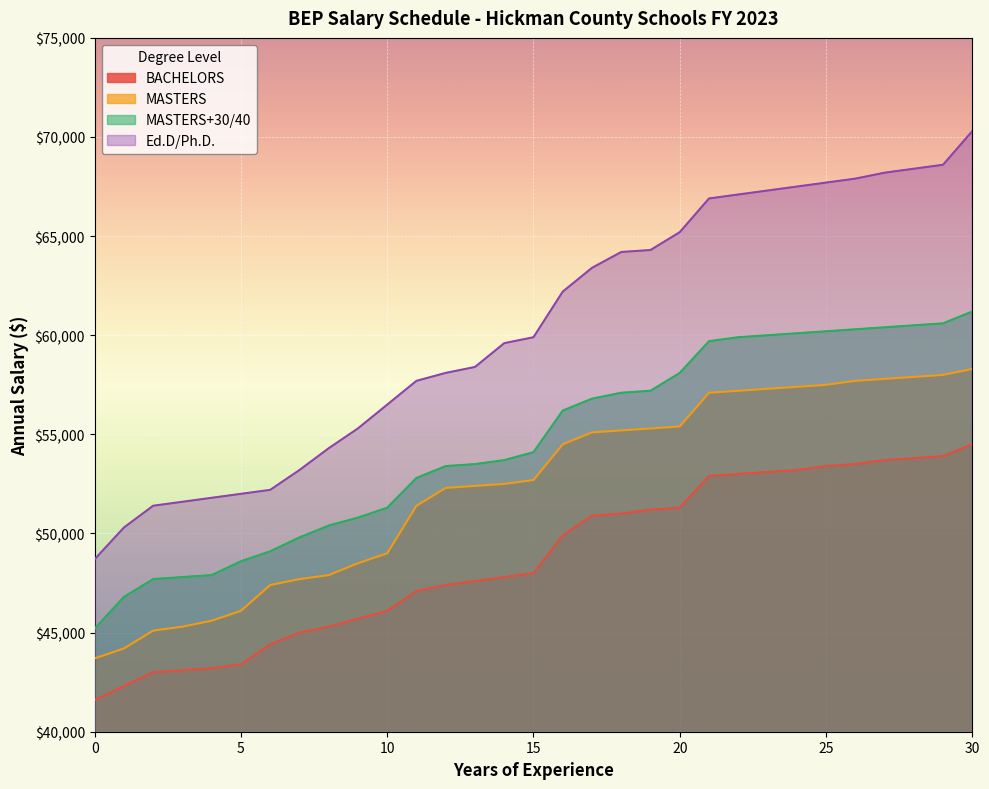

What is the highest value of the MASTERS series?

58300